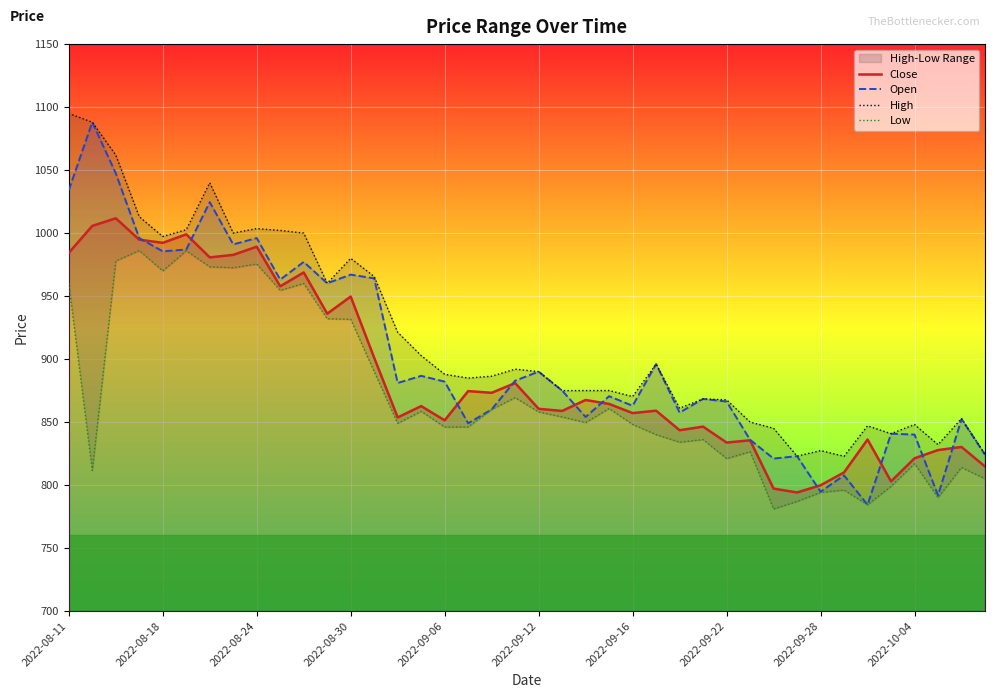

How many interior local peaks does the Close series have?

14